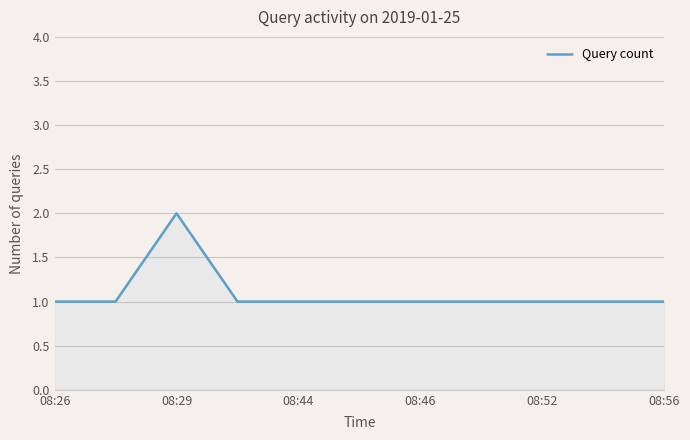

What is the difference between the maximum and minimum values?

1